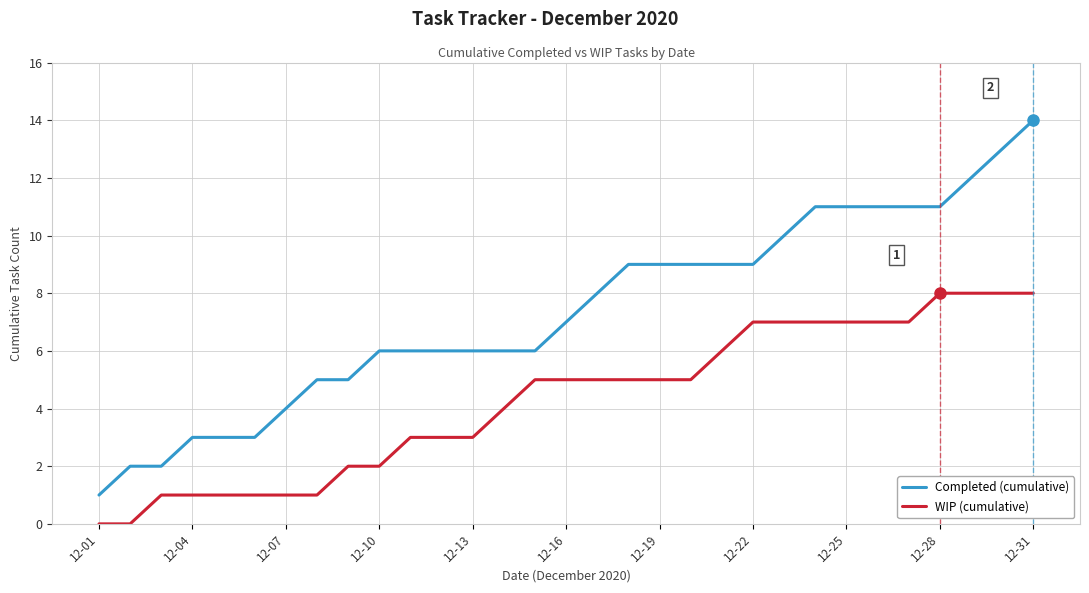

Rank the series by their maximum value, from highest to lowest.

Completed (cumulative), WIP (cumulative)